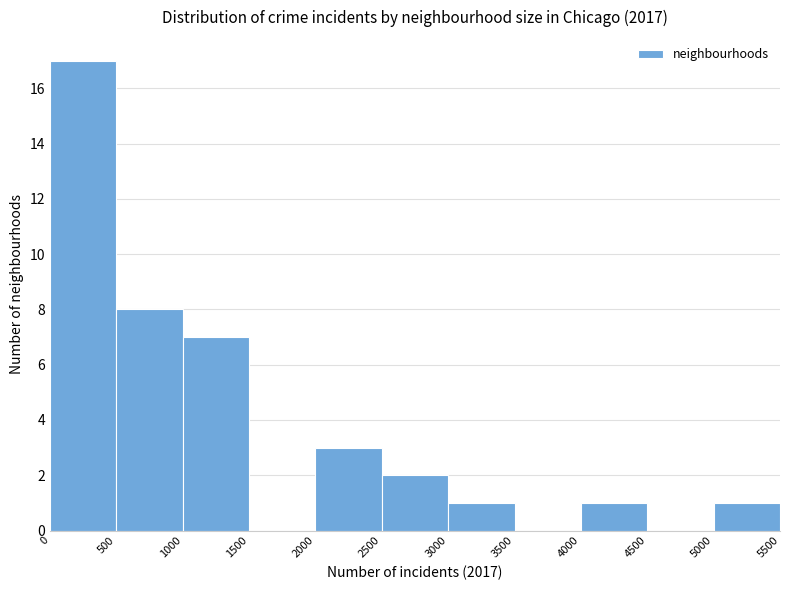

How tall is the bar that spans 0 to 500 on the x-axis? The values are not printed on the chart, so give them approximately, as read against the axis.

17